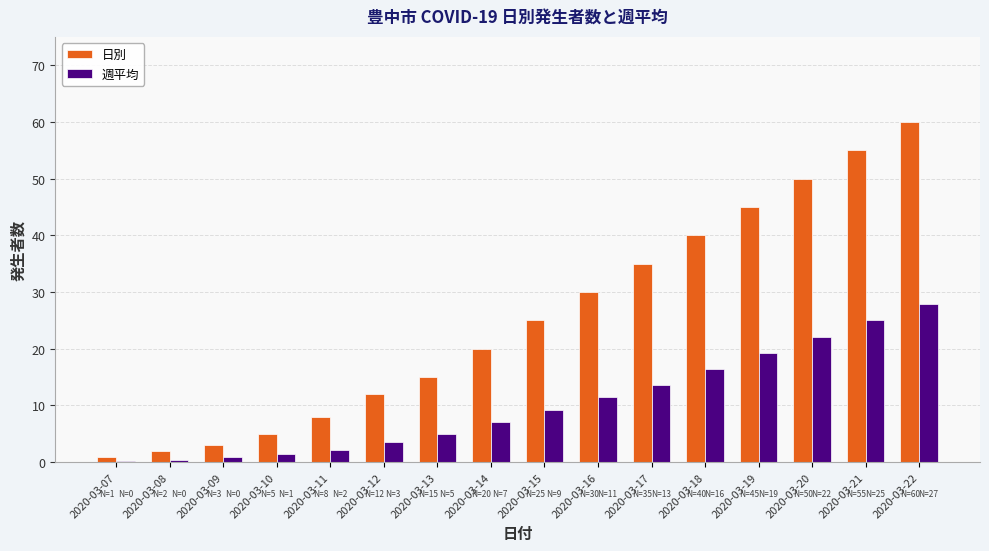

What is the maximum value for 週平均?

27.9